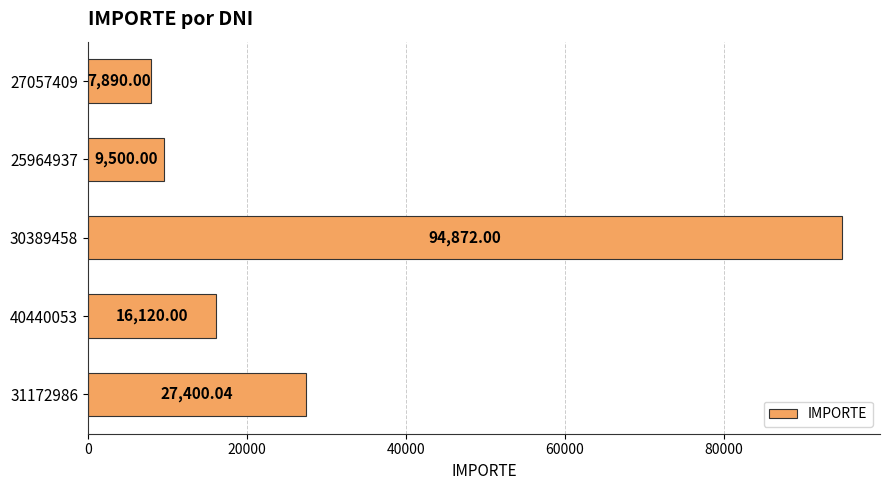

Rank the categories by value from lowest to highest.

27057409, 25964937, 40440053, 31172986, 30389458